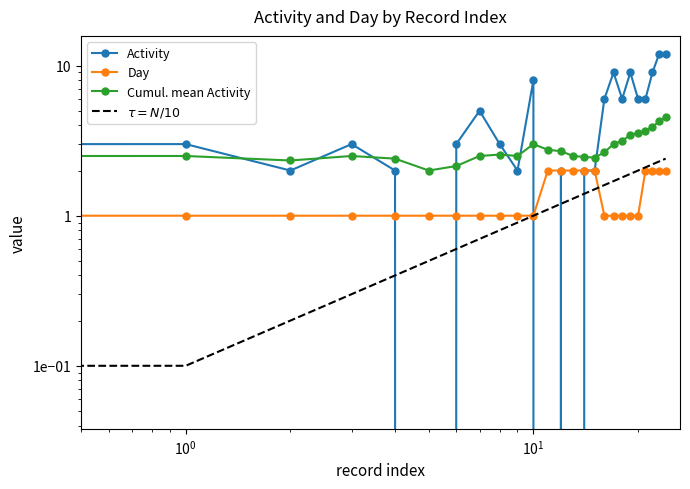

What is the sum of the Activity values at 19 and 9?

11.0